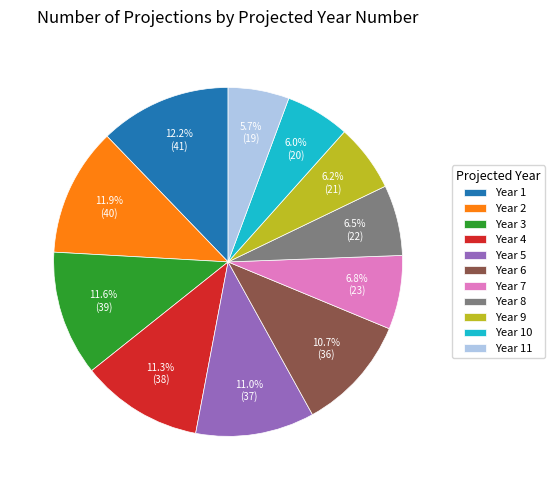

To the nearest percent, what is the average slice percentage?

9%